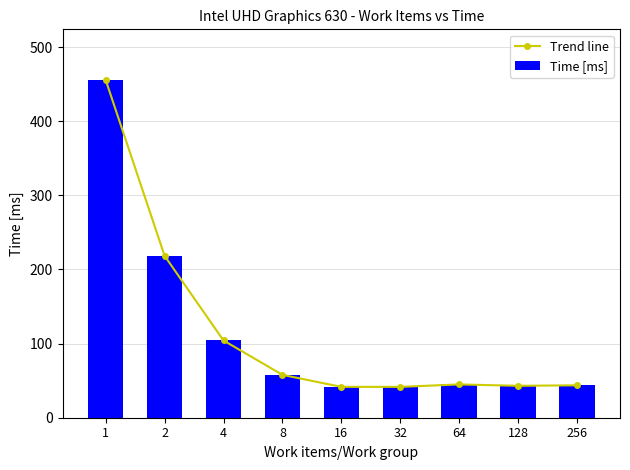

What is the approximate value of Time [ms] at 32?

41.6